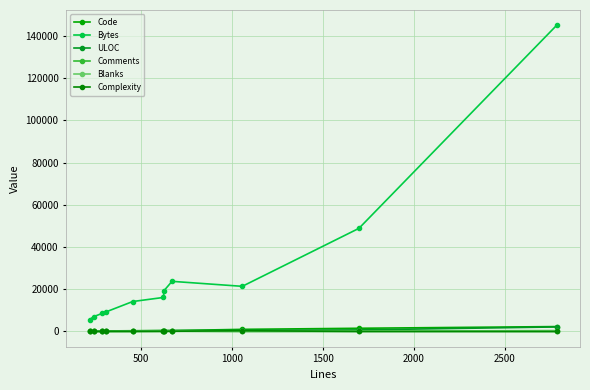

What is the difference between the second highest and second lowest values in the Code series?

1336